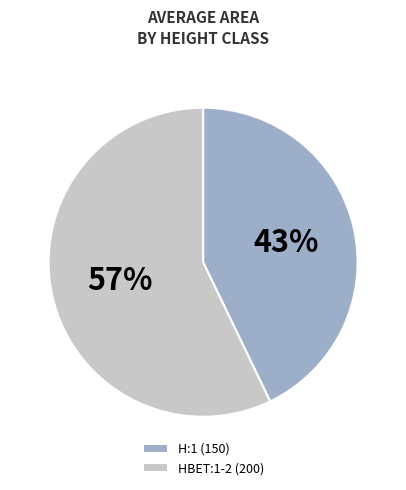

What is the ratio of the value at HBET:1-2 (200) to the value at H:1 (150)?

1.3